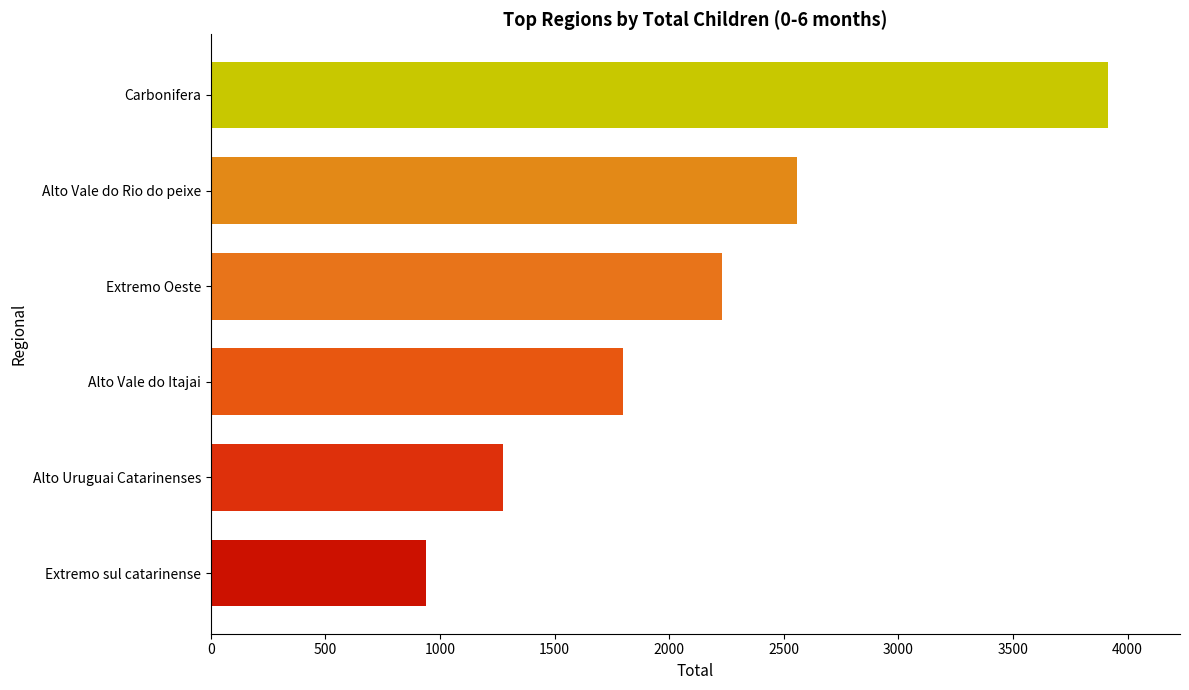

Rank the categories by value from lowest to highest.

Extremo sul catarinense, Alto Uruguai Catarinenses, Alto Vale do Itajai, Extremo Oeste, Alto Vale do Rio do peixe, Carbonifera